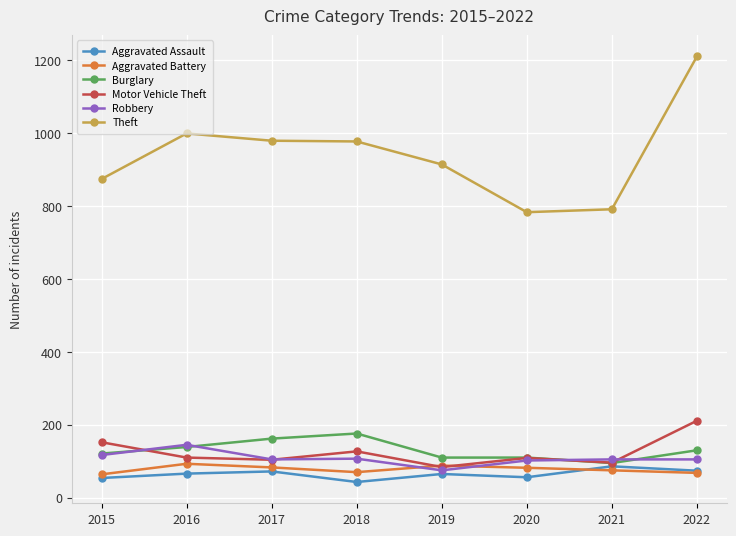

What is the minimum value for Aggravated Assault?

43